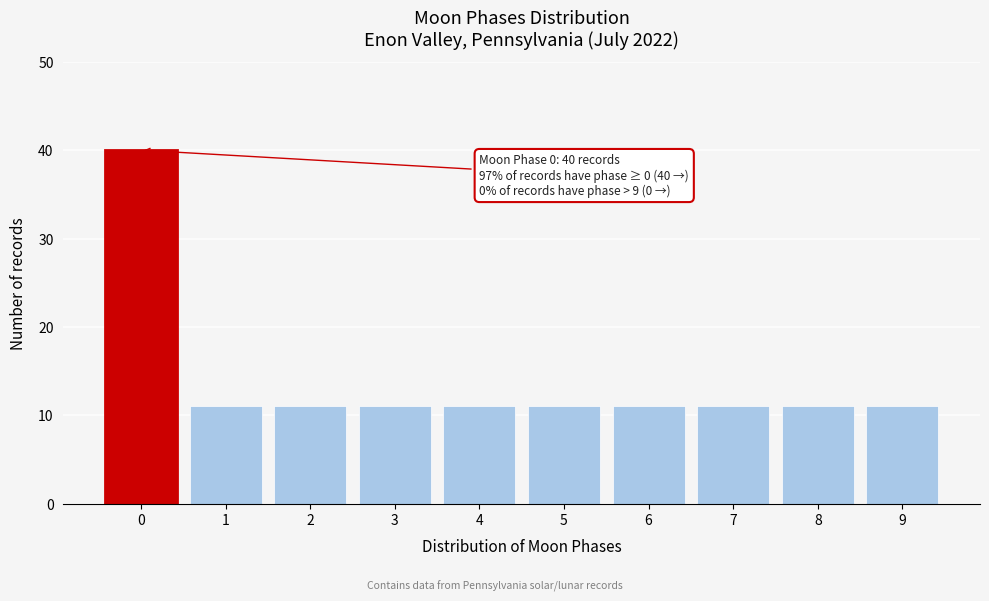

Reading left to right, list all the values displayed in this chart.

40	11	11	11	11	11	11	11	11	11